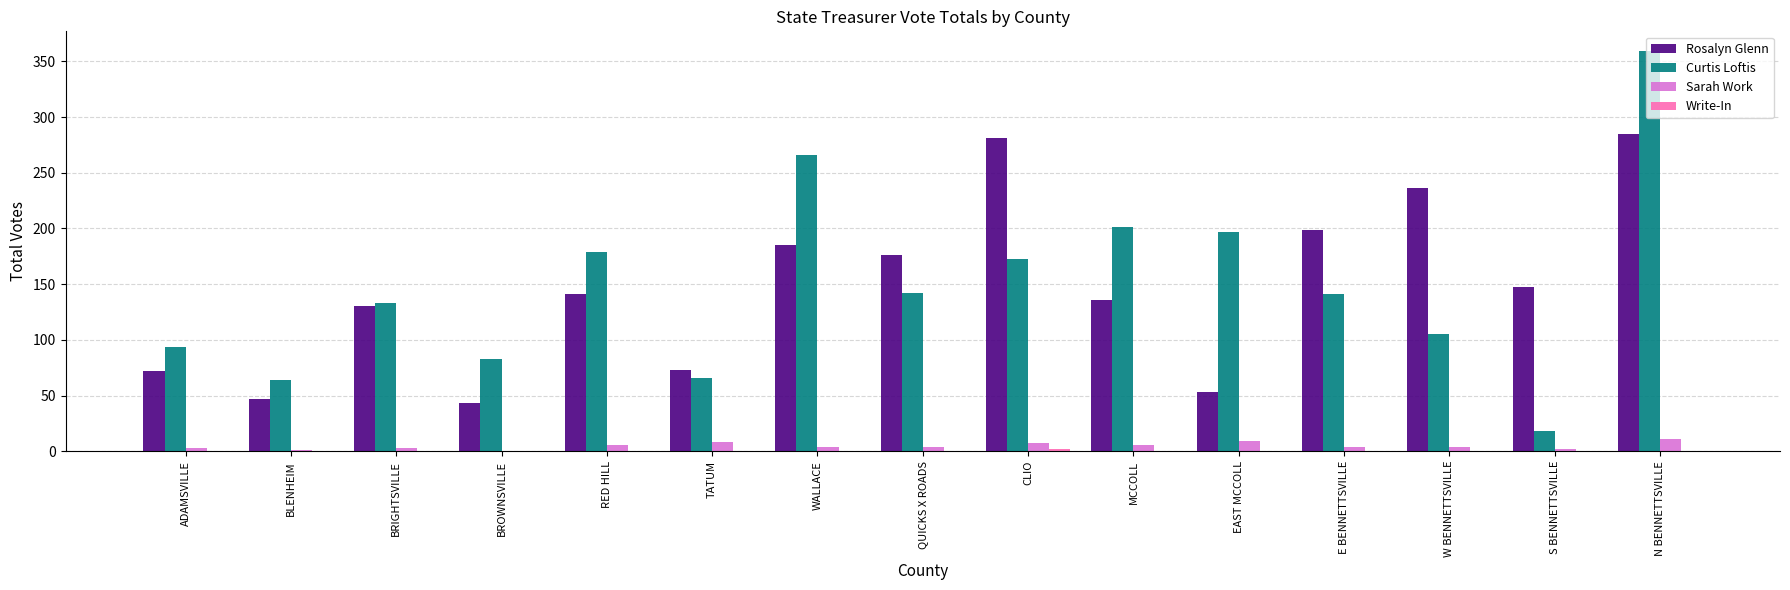

The value of Rosalyn Glenn at S BENNETTSVILLE is 97. True or false?

False